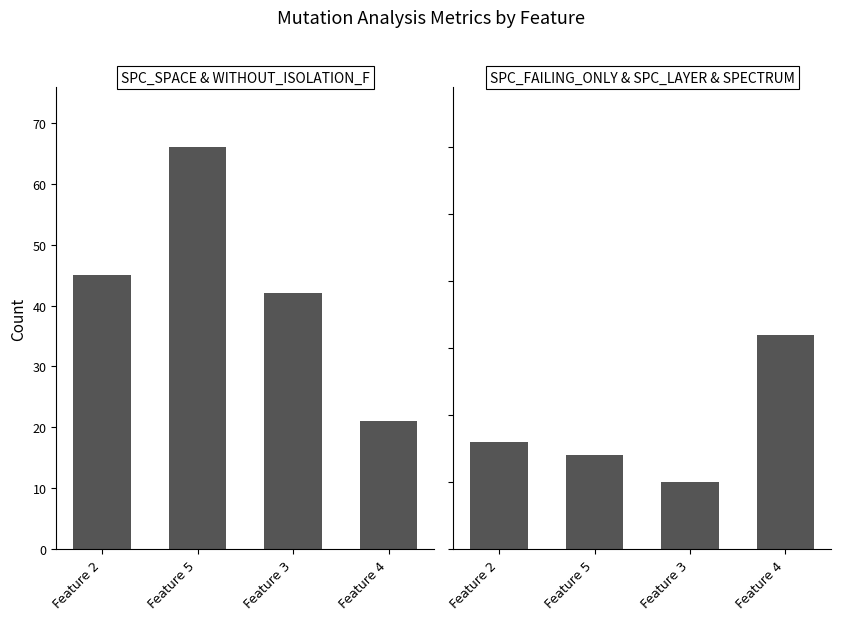

What is the difference between the SPC_SPACE values at Feature 3 and Feature 4?

21